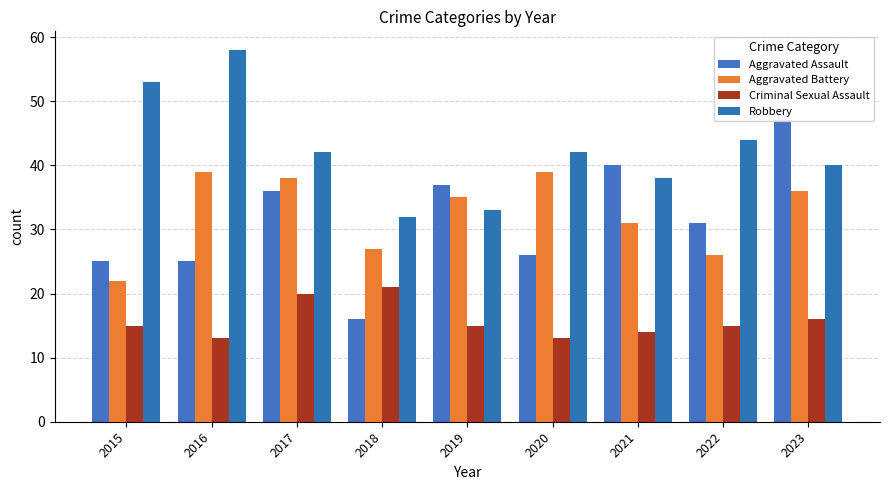

List the series in order of their peak value, highest first.

Robbery, Aggravated Assault, Aggravated Battery, Criminal Sexual Assault